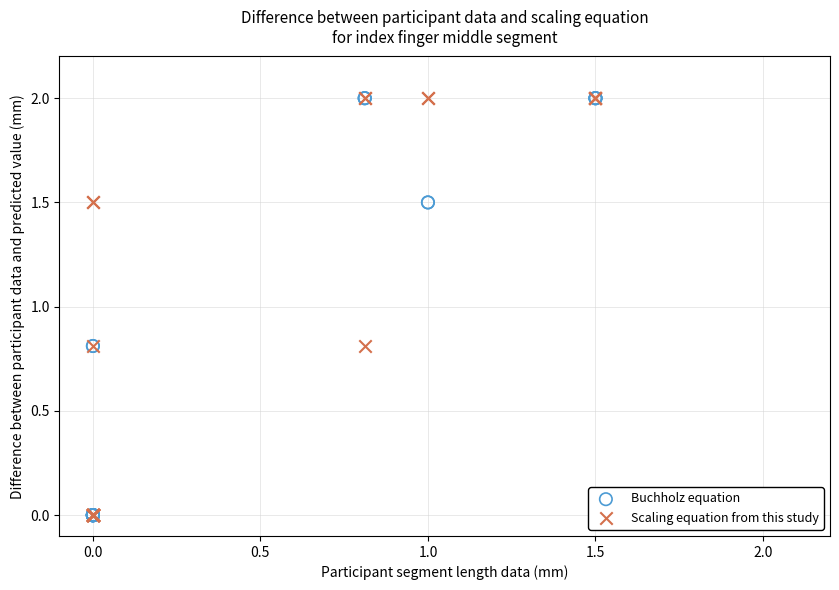

What are all the series names shown in the legend?

Buchholz equation, Scaling equation from this study